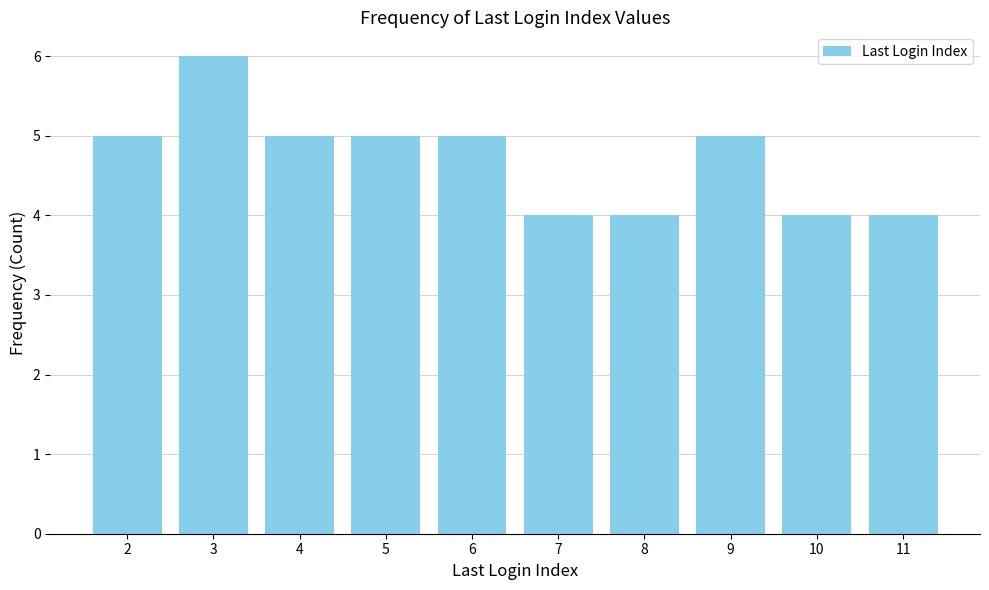

Which has a higher value, 7 or 5?

5